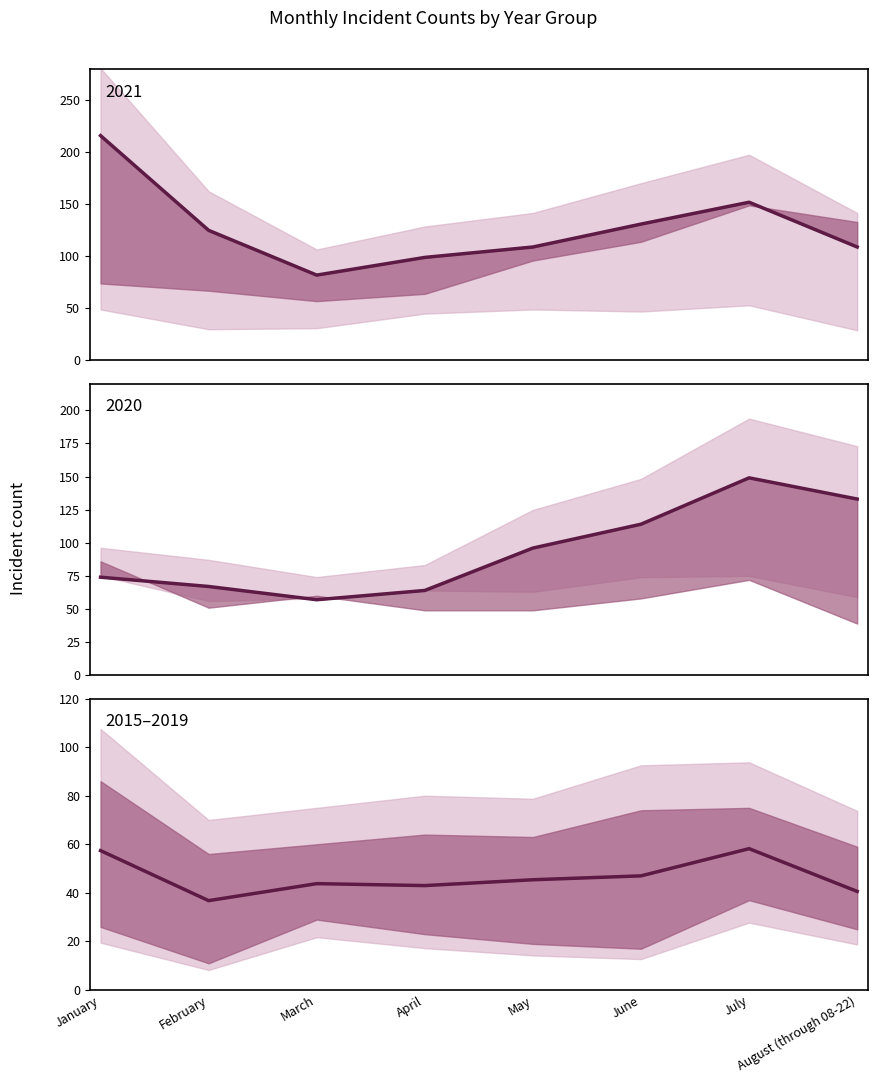

What position from the left is June?

6